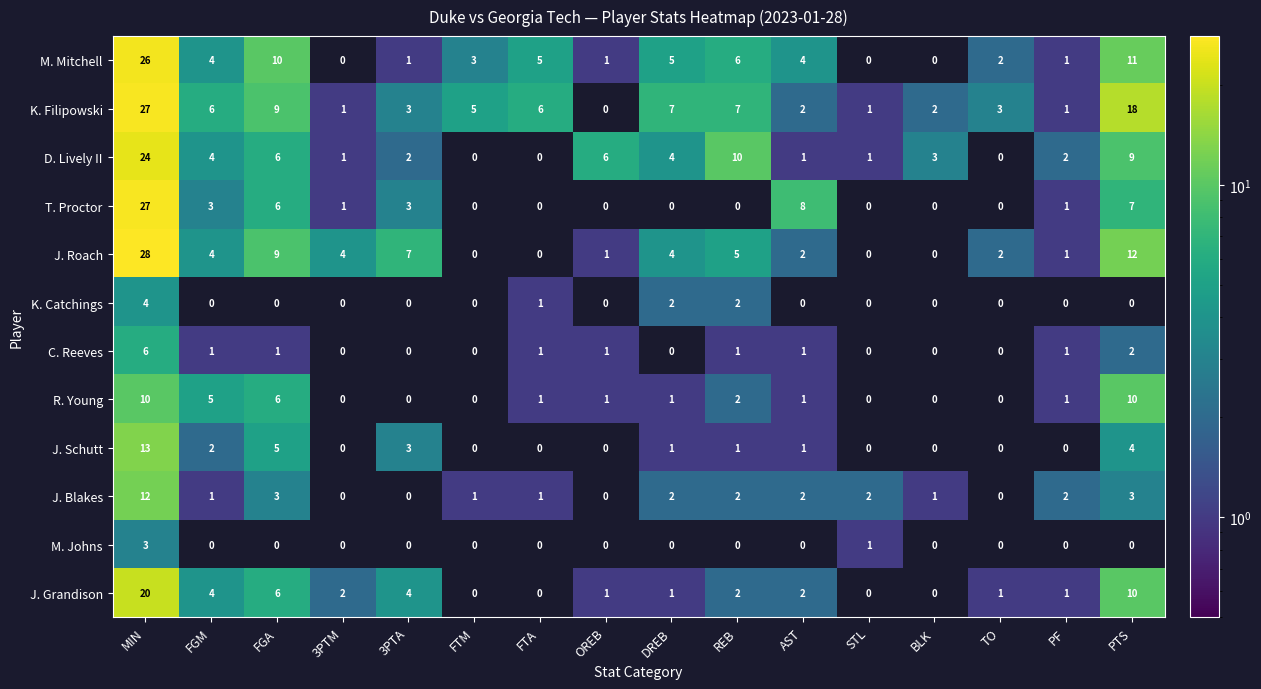

Which series changed the most between BLK and PTS?

K. Filipowski